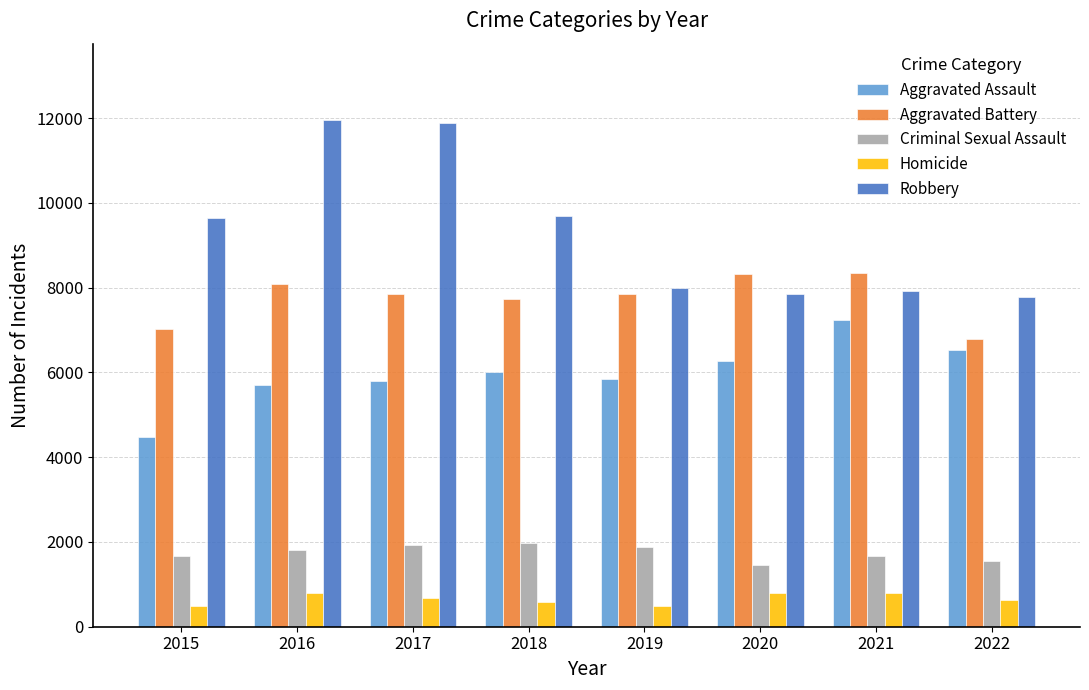

Does the chart contain any negative values?

No